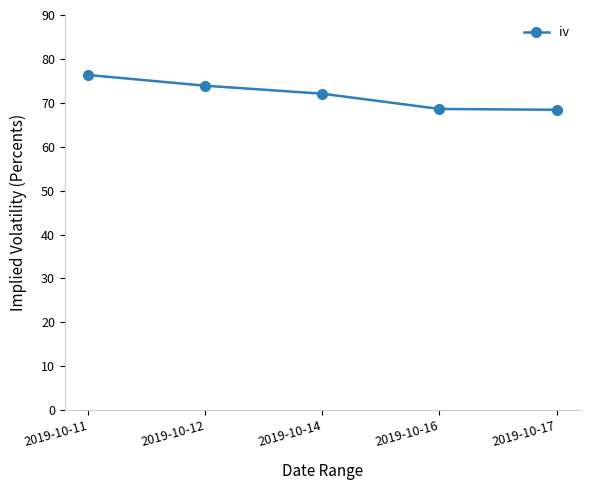

What is the difference between the second highest and second lowest values?

5.3